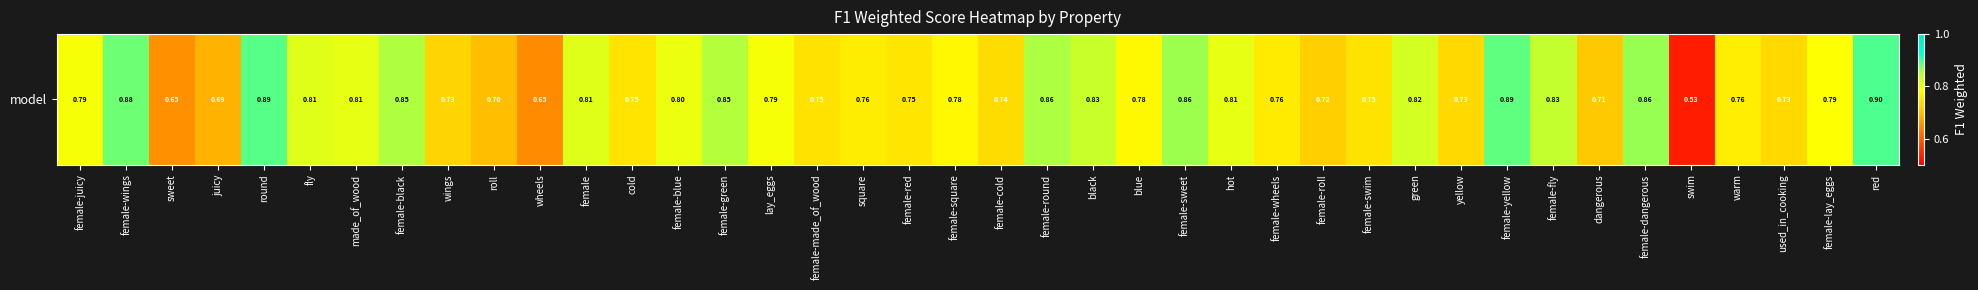

The chart shows a value of 0.4 at female-wings. True or false?

False